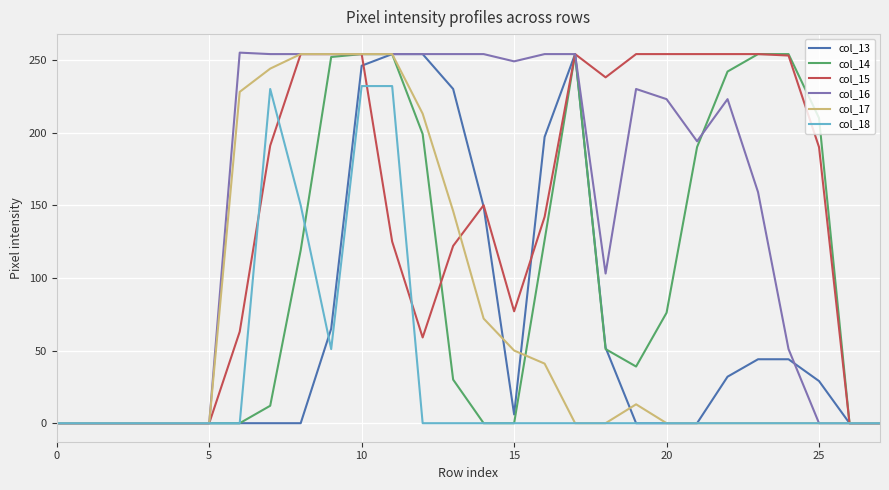

True or false: col_17 has more than 2 points higher than both neighbors.

False